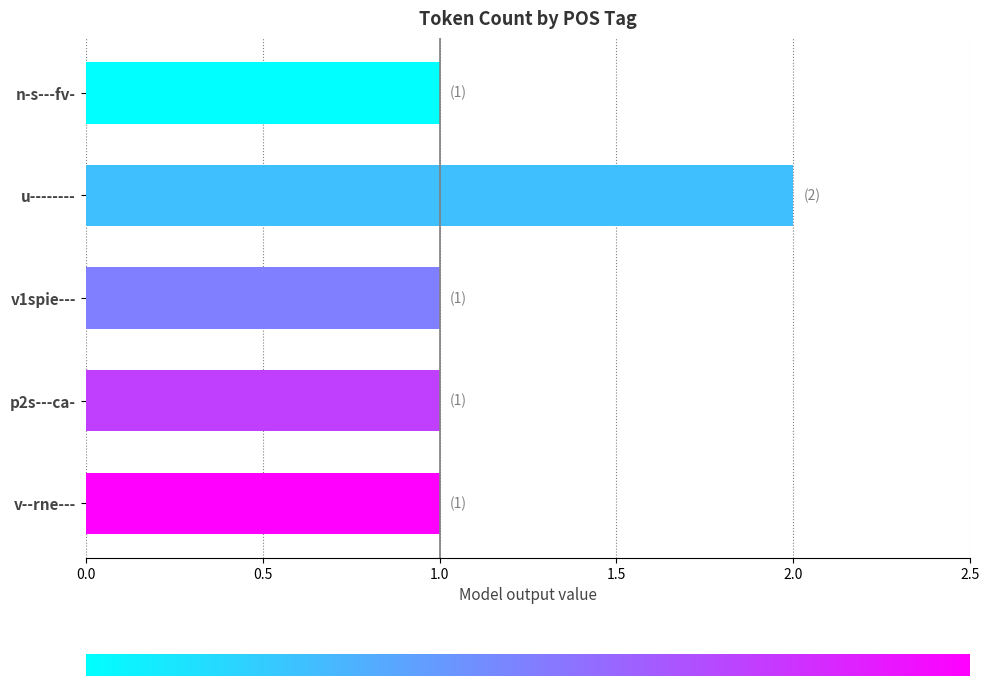

Reading bottom to top, extract all data points from this chart.

v--rne---=1	p2s---ca-=1	v1spie---=1	u--------=2	n-s---fv-=1